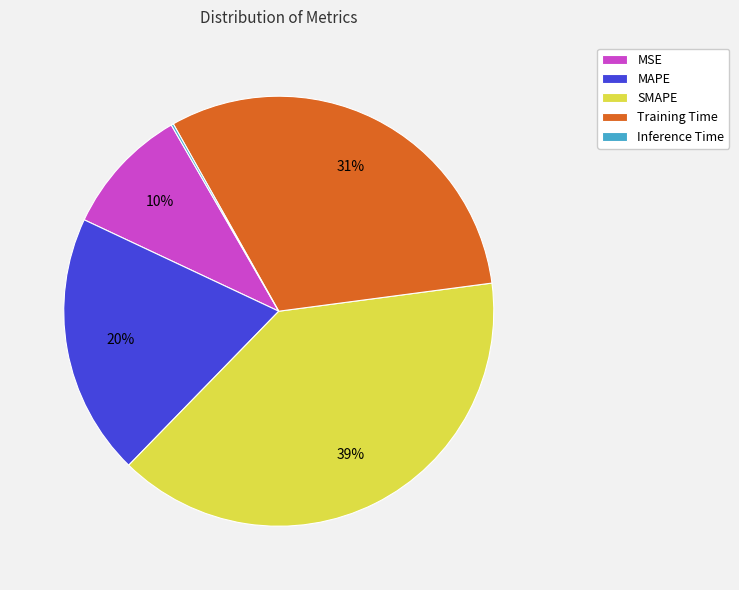

Is it true that MSE is 10% of the pie?

True